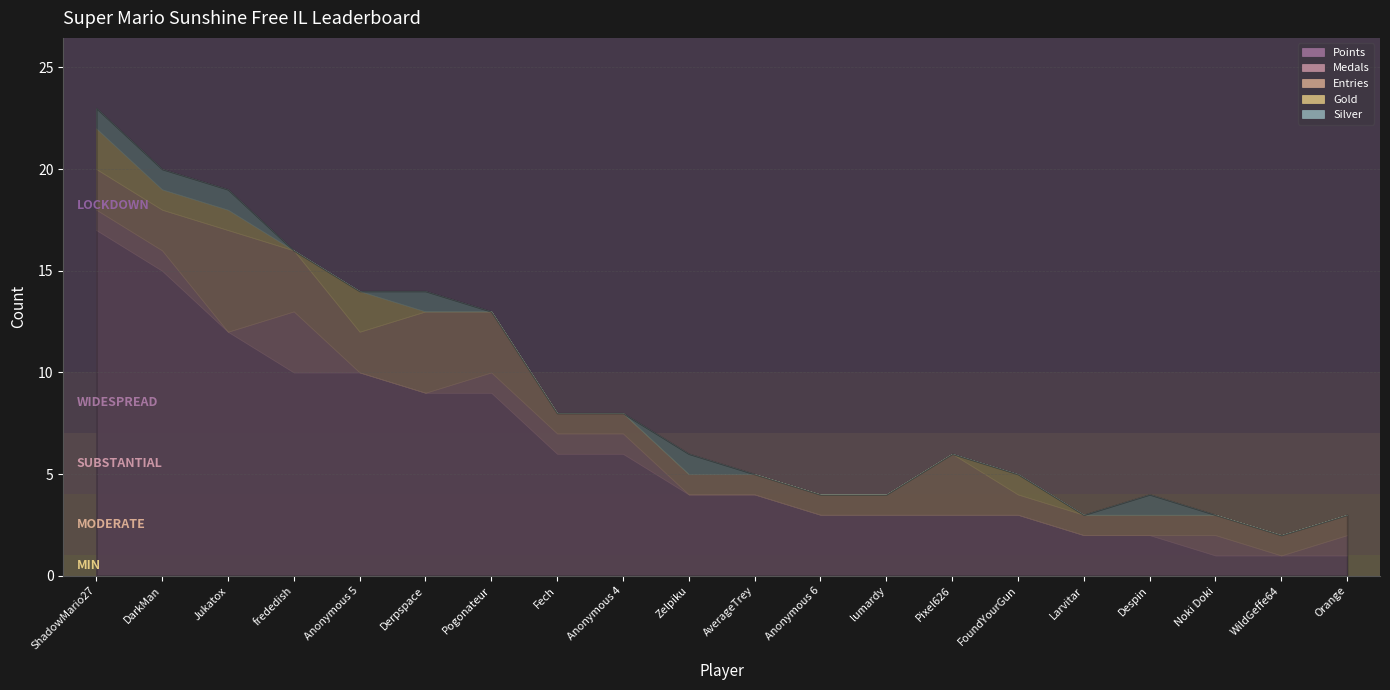

Reading left to right, transcribe all the data shown in this chart.

Points: ShadowMario27=17	DarkMan=15	Jukatox=12	frededish=10	Anonymous 5=10	Derpspace=9	Pogonateur=9	Fech=6	Anonymous 4=6	Zelpiku=4	AverageTrey=4	Anonymous 6=3	lumardy=3	Pixel626=3	FoundYourGun=3	Larvitar=2	Despin=2	Noki Doki=1	WildGeffe64=1	Orange=1
Medals: ShadowMario27=1	DarkMan=1	Jukatox=0	frededish=3	Anonymous 5=0	Derpspace=0	Pogonateur=1	Fech=1	Anonymous 4=1	Zelpiku=0	AverageTrey=0	Anonymous 6=0	lumardy=0	Pixel626=0	FoundYourGun=0	Larvitar=0	Despin=0	Noki Doki=1	WildGeffe64=0	Orange=1
Entries: ShadowMario27=2	DarkMan=2	Jukatox=5	frededish=3	Anonymous 5=2	Derpspace=4	Pogonateur=3	Fech=1	Anonymous 4=1	Zelpiku=1	AverageTrey=1	Anonymous 6=1	lumardy=1	Pixel626=3	FoundYourGun=1	Larvitar=1	Despin=1	Noki Doki=1	WildGeffe64=1	Orange=1
Gold: ShadowMario27=2	DarkMan=1	Jukatox=1	frededish=0	Anonymous 5=2	Derpspace=0	Pogonateur=0	Fech=0	Anonymous 4=0	Zelpiku=0	AverageTrey=0	Anonymous 6=0	lumardy=0	Pixel626=0	FoundYourGun=1	Larvitar=0	Despin=0	Noki Doki=0	WildGeffe64=0	Orange=0
Silver: ShadowMario27=1	DarkMan=1	Jukatox=1	frededish=0	Anonymous 5=0	Derpspace=1	Pogonateur=0	Fech=0	Anonymous 4=0	Zelpiku=1	AverageTrey=0	Anonymous 6=0	lumardy=0	Pixel626=0	FoundYourGun=0	Larvitar=0	Despin=1	Noki Doki=0	WildGeffe64=0	Orange=0